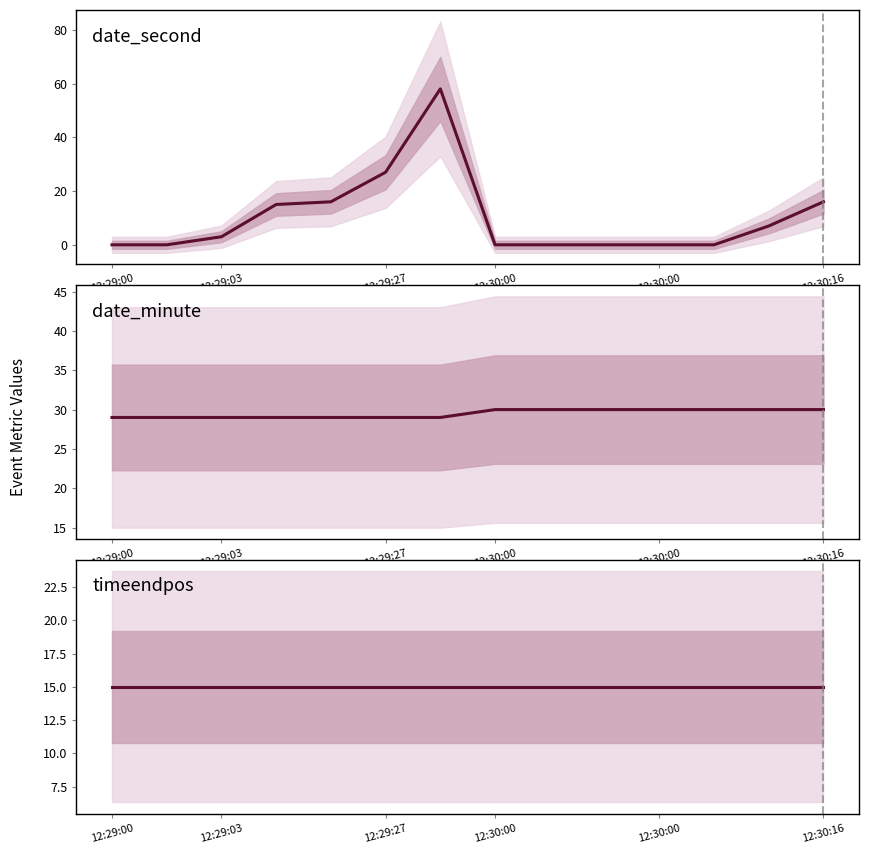

At which category does the chart reach its minimum across all series?

12:29:00